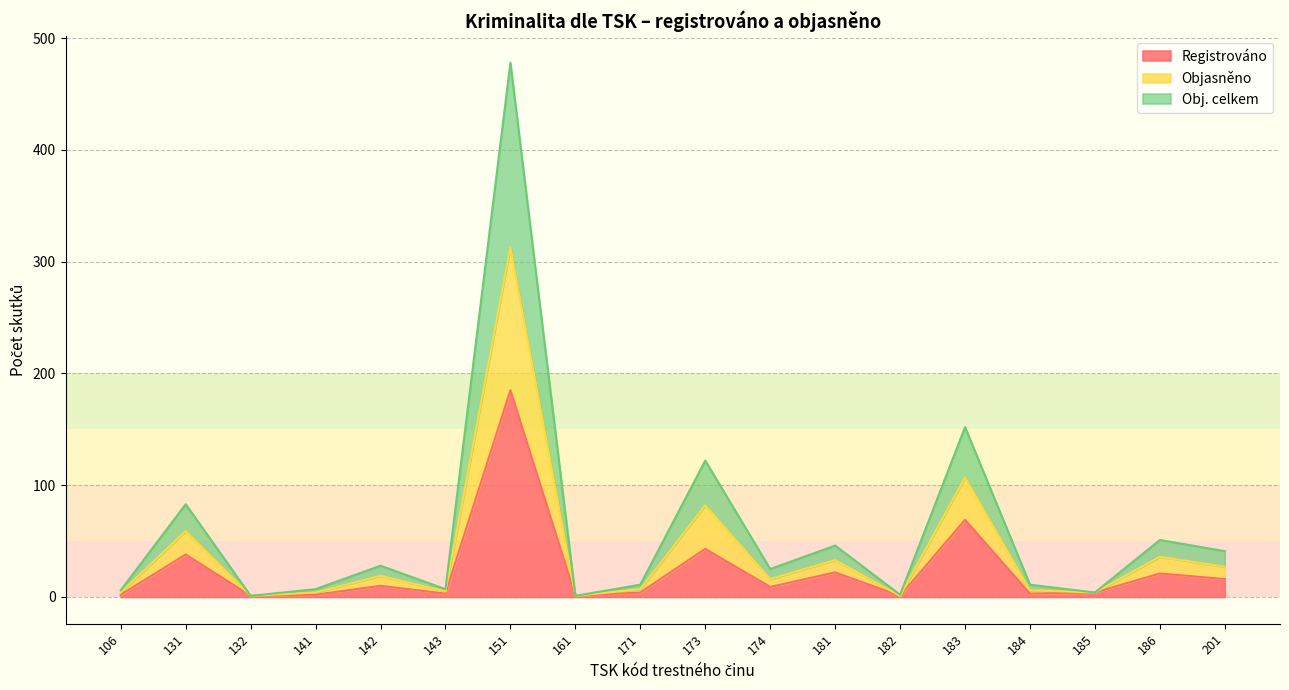

Does the chart have visible grid lines?

Yes